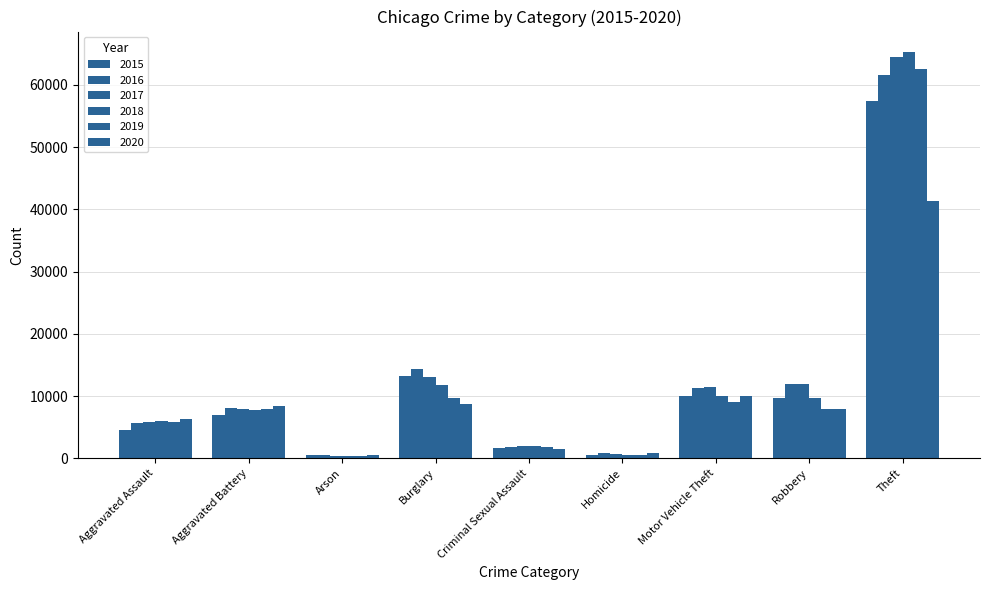

How many bars are there in total?

54